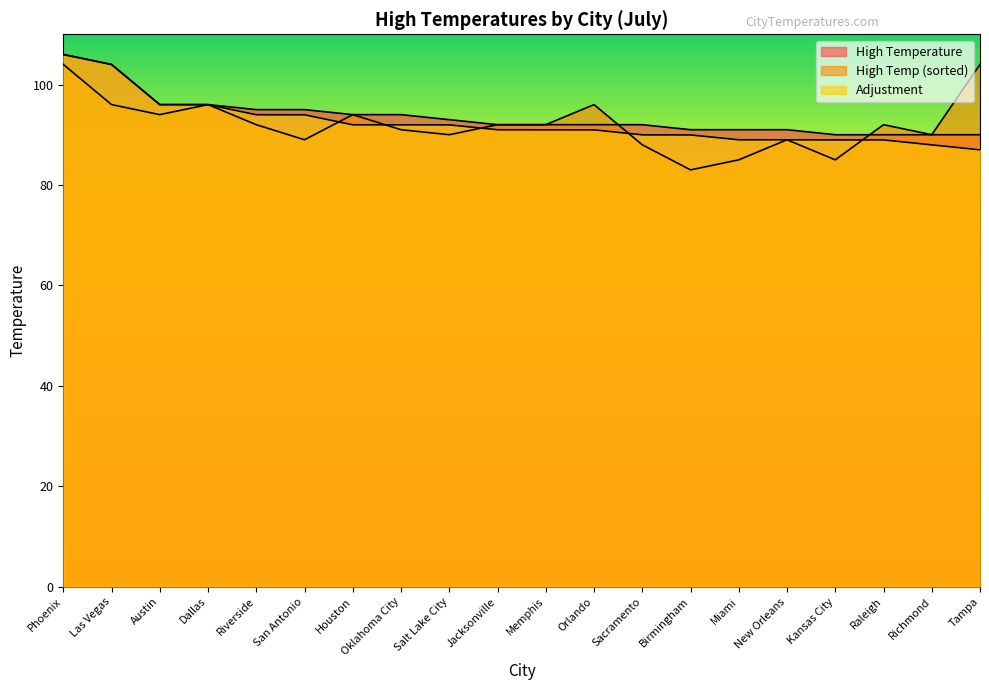

Is it true that Adjustment equals 96.0 at Dallas?

True